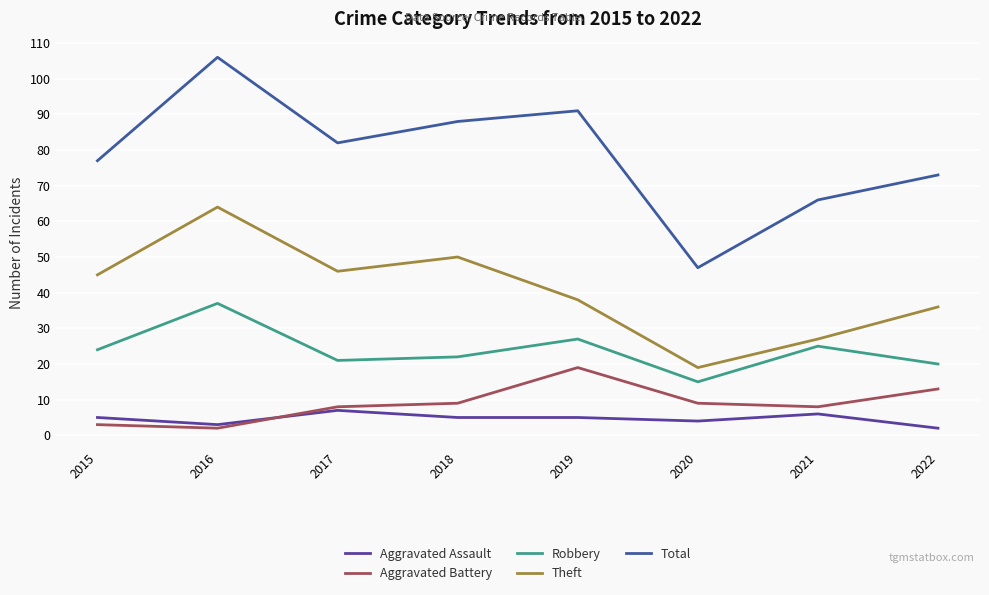

Reading left to right, extract all data points from this chart.

Aggravated Assault: 2015=5	2016=3	2017=7	2018=5	2019=5	2020=4	2021=6	2022=2
Aggravated Battery: 2015=3	2016=2	2017=8	2018=9	2019=19	2020=9	2021=8	2022=13
Robbery: 2015=24	2016=37	2017=21	2018=22	2019=27	2020=15	2021=25	2022=20
Theft: 2015=45	2016=64	2017=46	2018=50	2019=38	2020=19	2021=27	2022=36
Total: 2015=77	2016=106	2017=82	2018=88	2019=91	2020=47	2021=66	2022=73